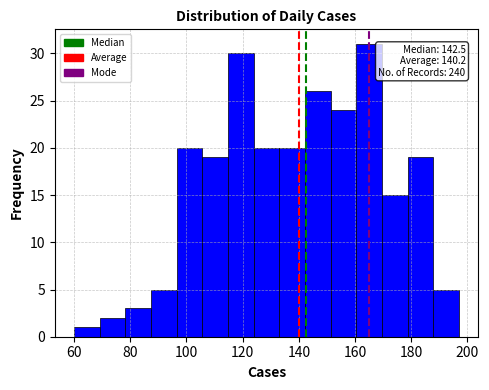

Which range on the x-axis has the tallest bar?

160 to 170